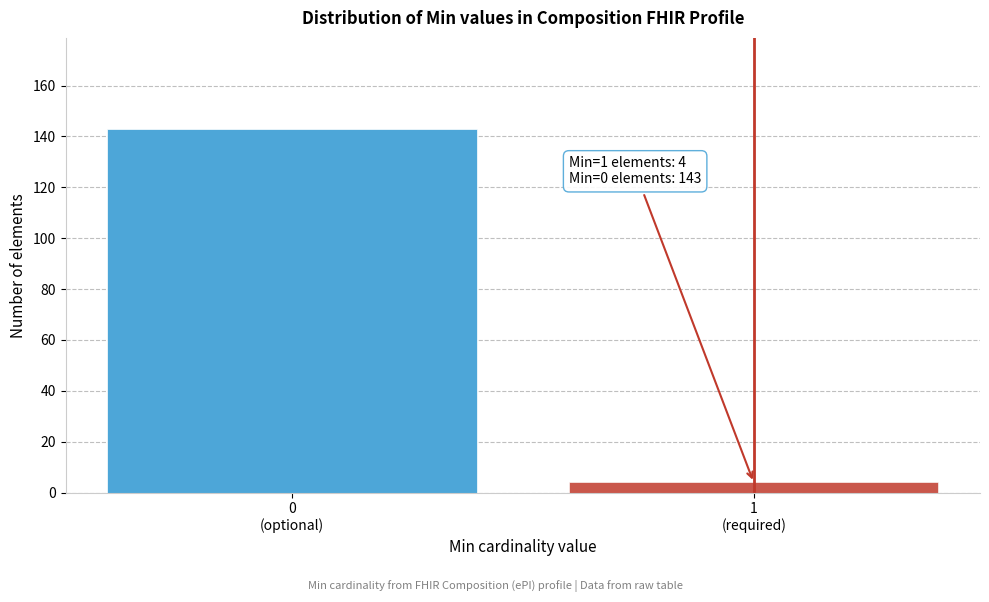

Reading left to right, transcribe all the data shown in this chart.

143	4